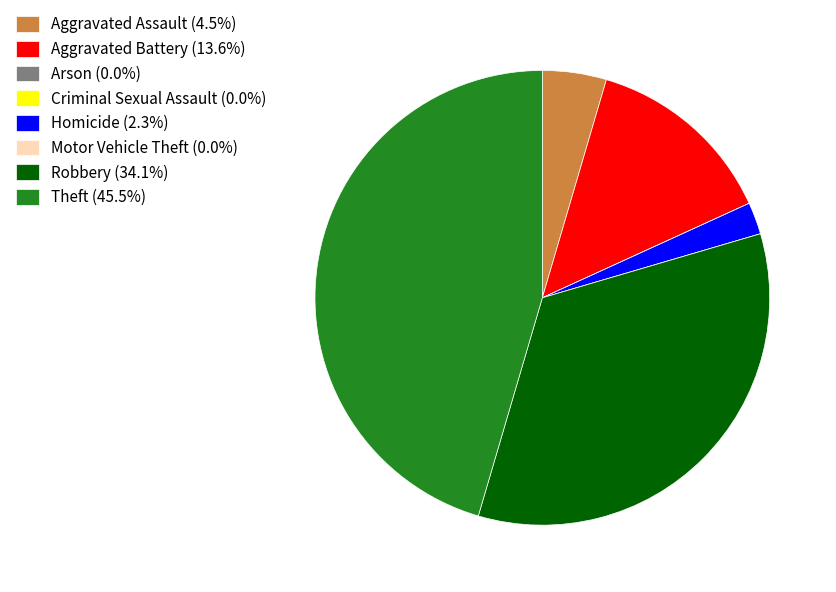

Is there any slice that represents more than half of the pie?

No